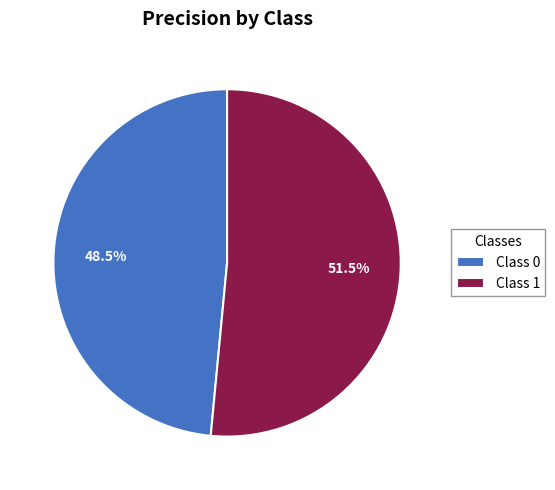

What is the total percentage of Class 1 and Class 0?

100.0%